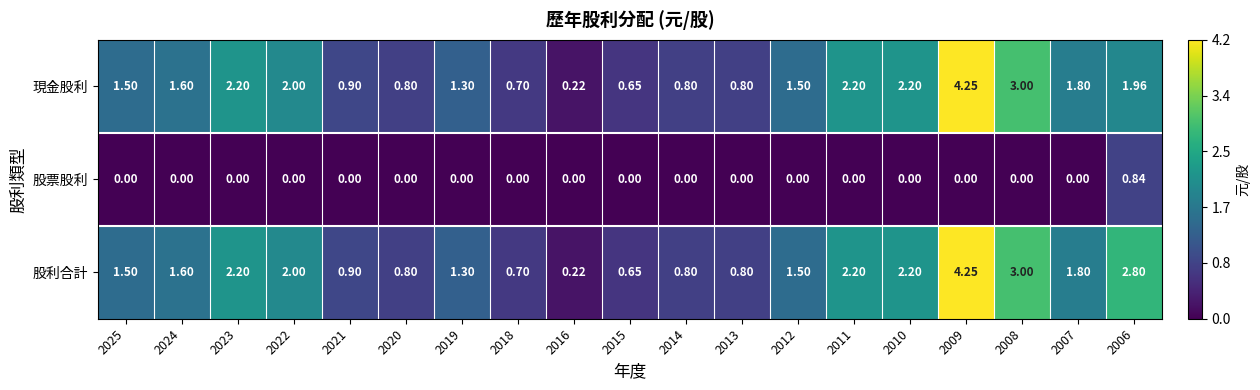

Which series has the largest total across all categories?

股利合計